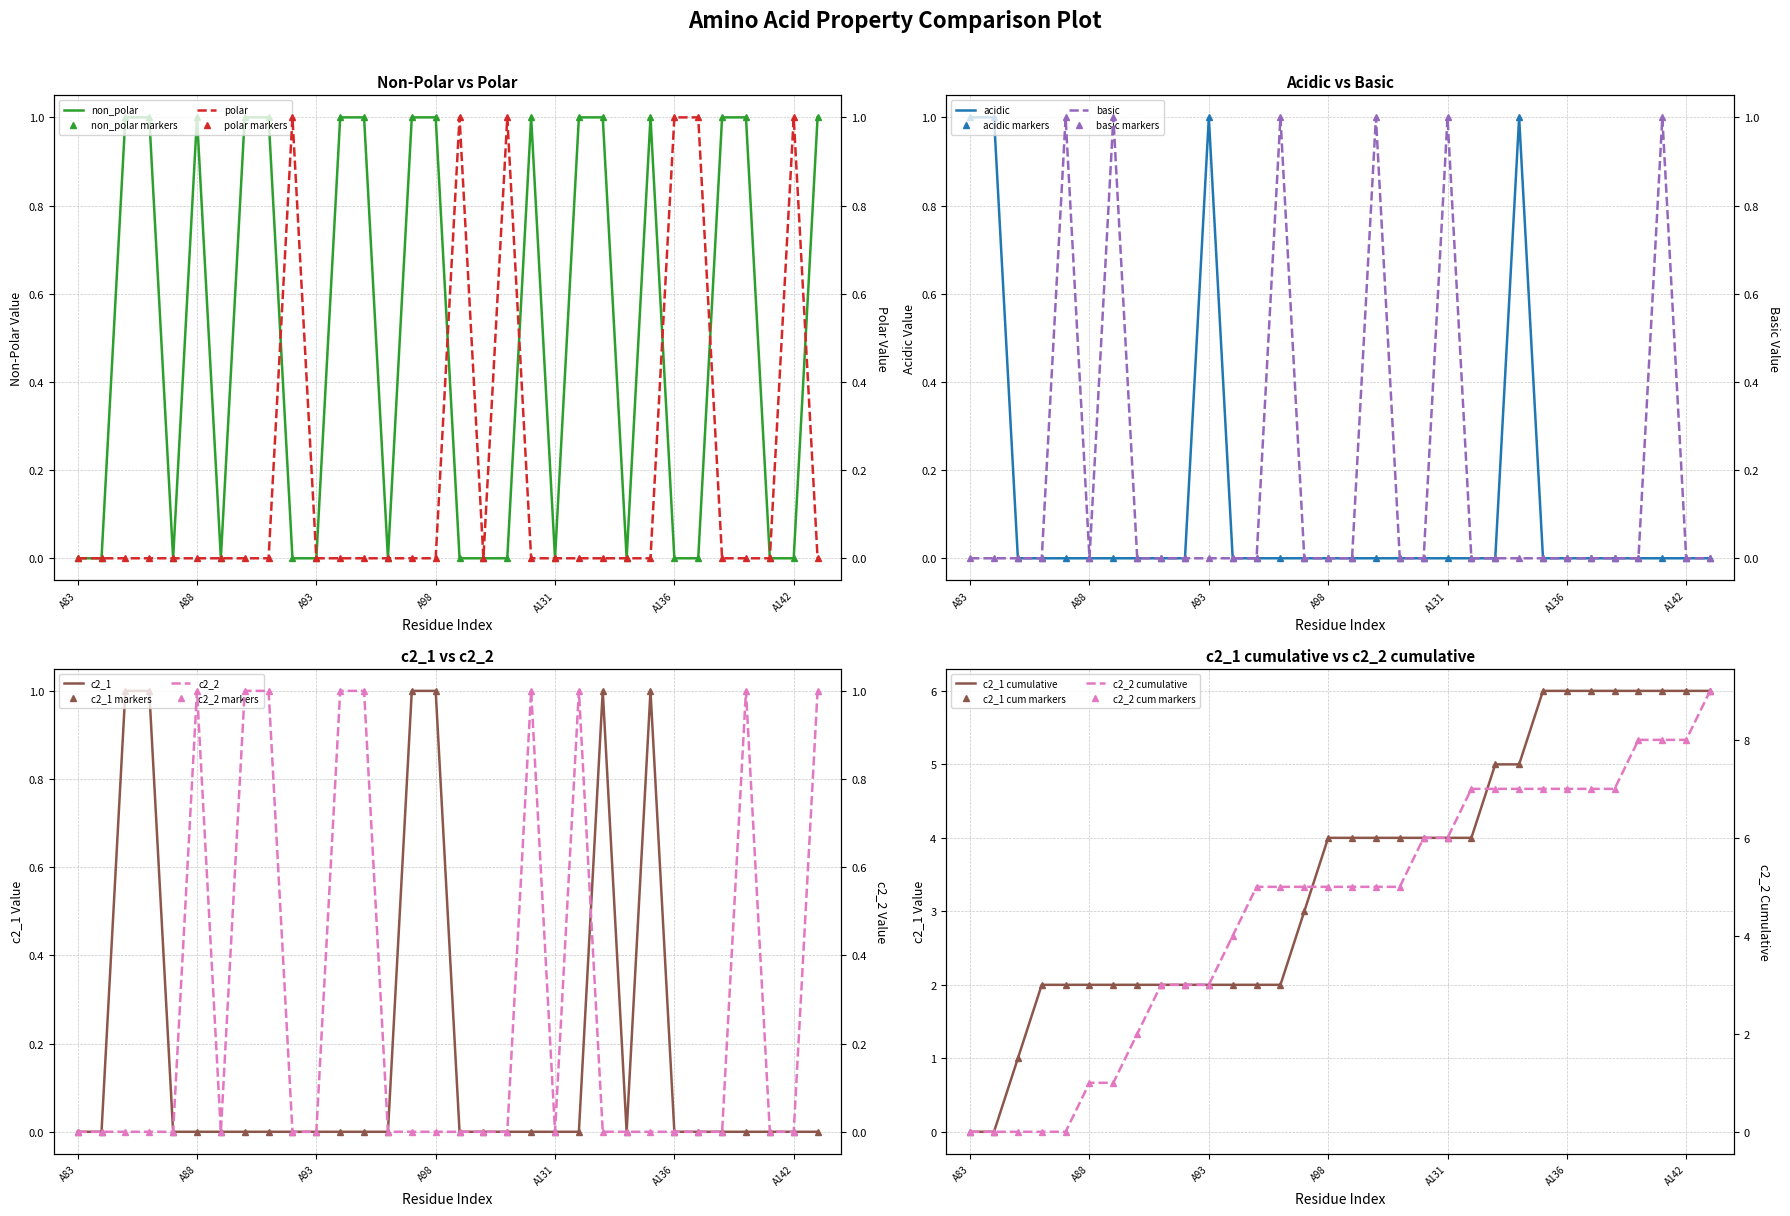

How many intersections are there between basic and non_polar?

9